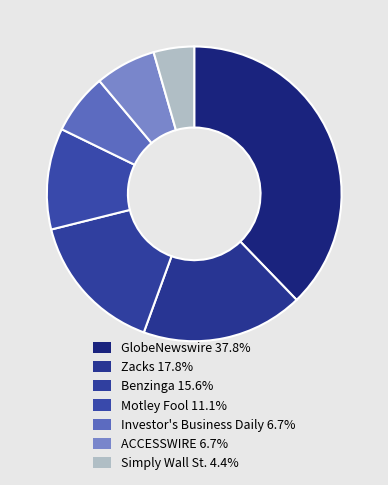

Does any single category account for the majority?

No